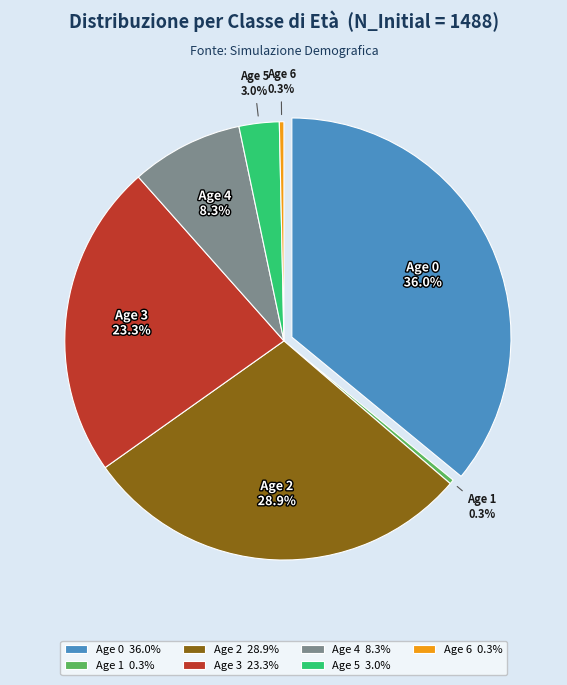

To the nearest percent, what is the combined percentage of Age 2 and Age 1?

29%